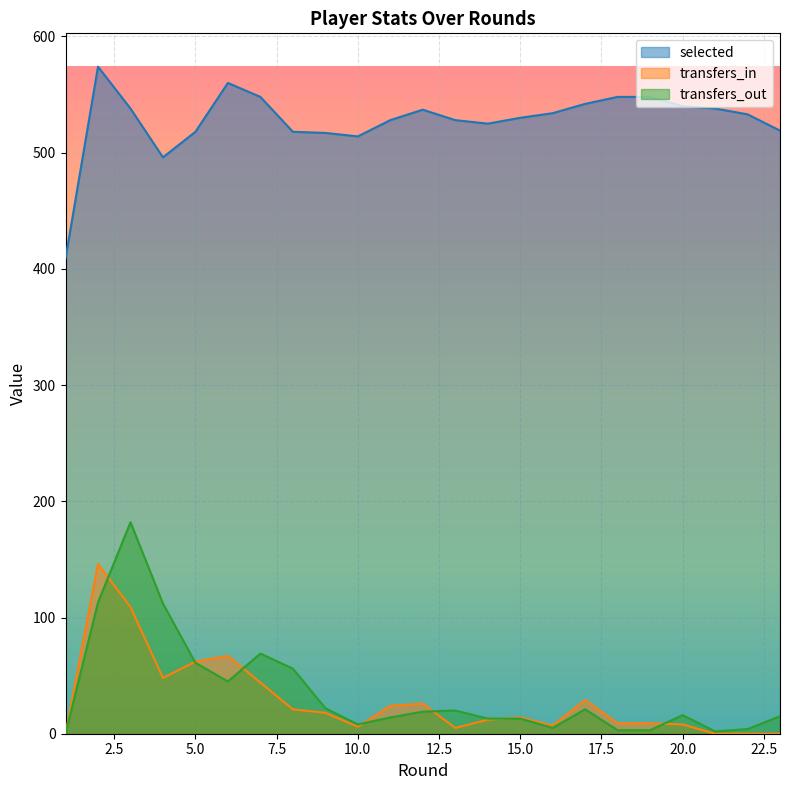

List the series in order of their peak value, lowest first.

transfers_in, transfers_out, selected